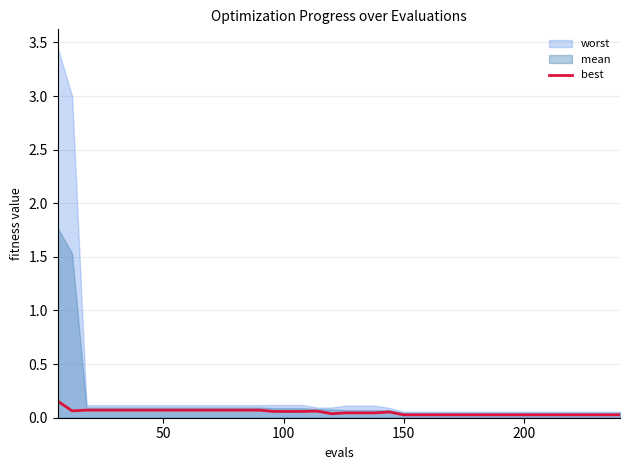

True or false: the data shows 0.1 at 20.

False